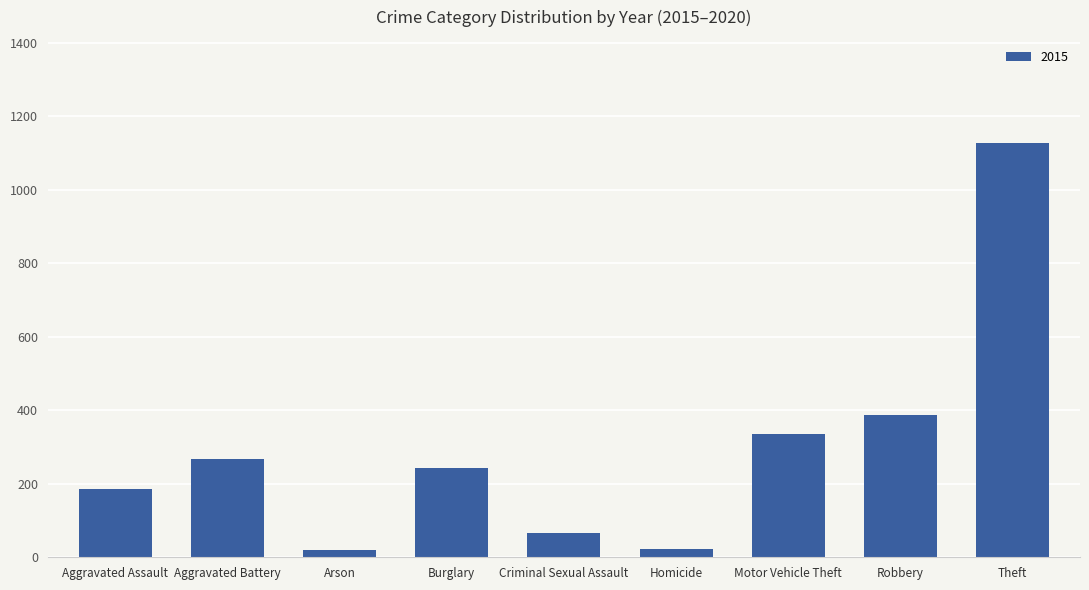

Which label corresponds to the largest value in the chart?

Theft